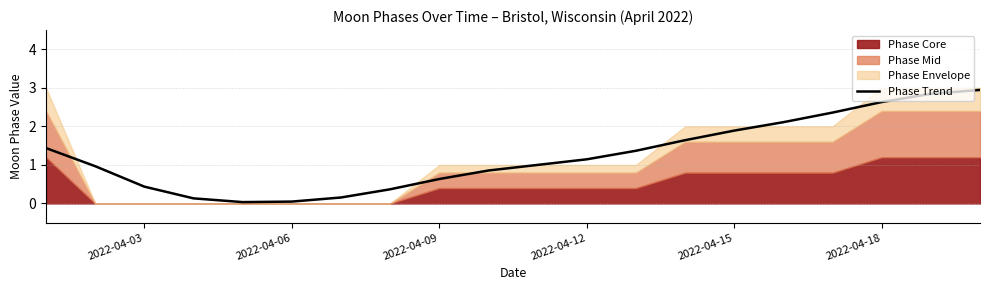

What is the highest value of the Phase Trend series?

2.9